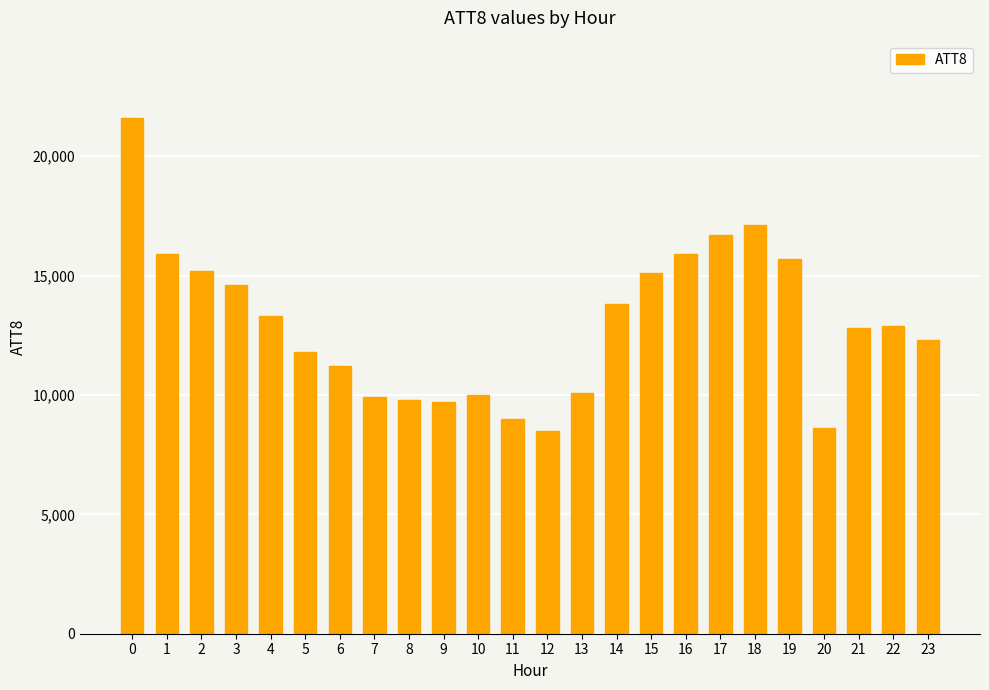

The value at 11 is 9000. True or false?

True